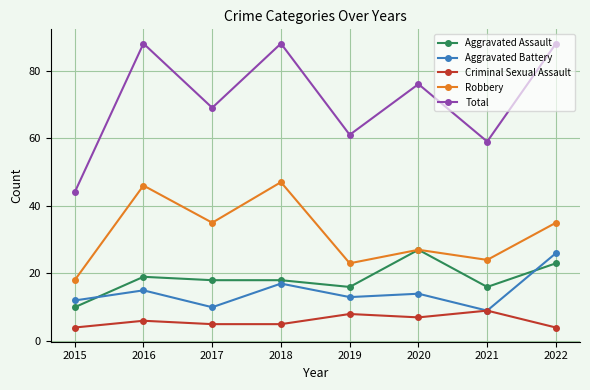

The Robbery series shows 9 at 2015. True or false?

False